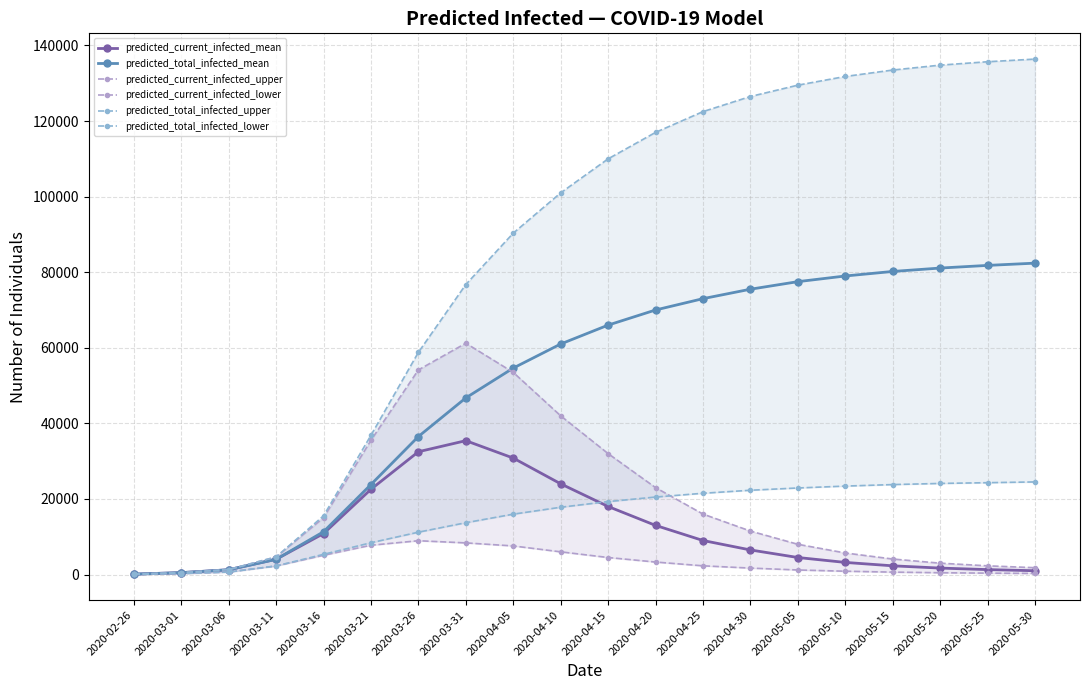

What is the highest value of the predicted_current_infected_mean series?

35418